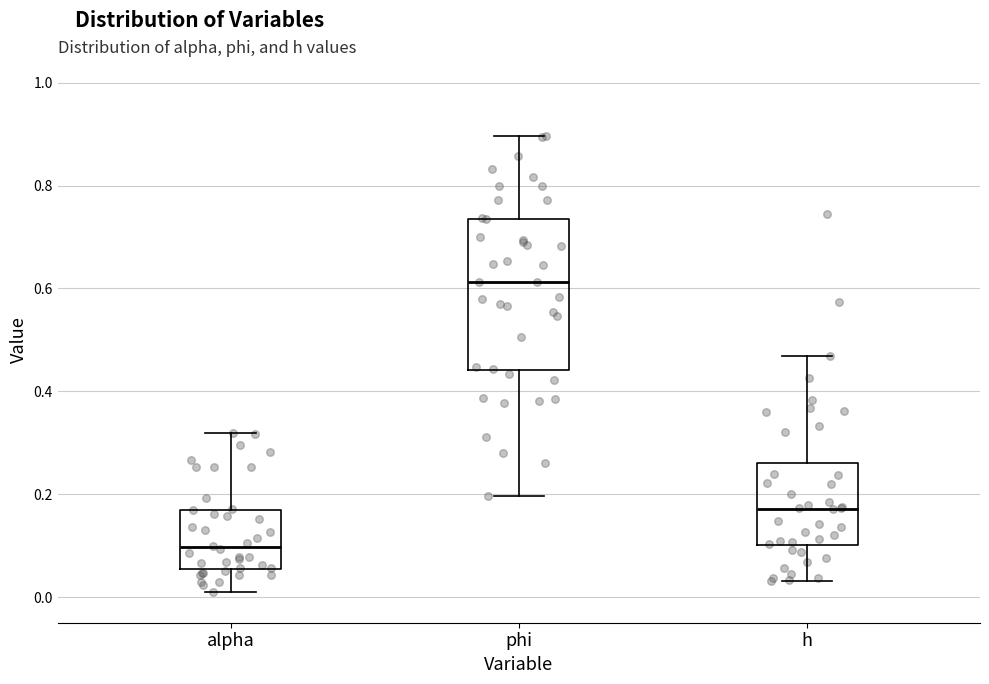

Which box is the tallest, from its lower edge to its upper edge?

phi